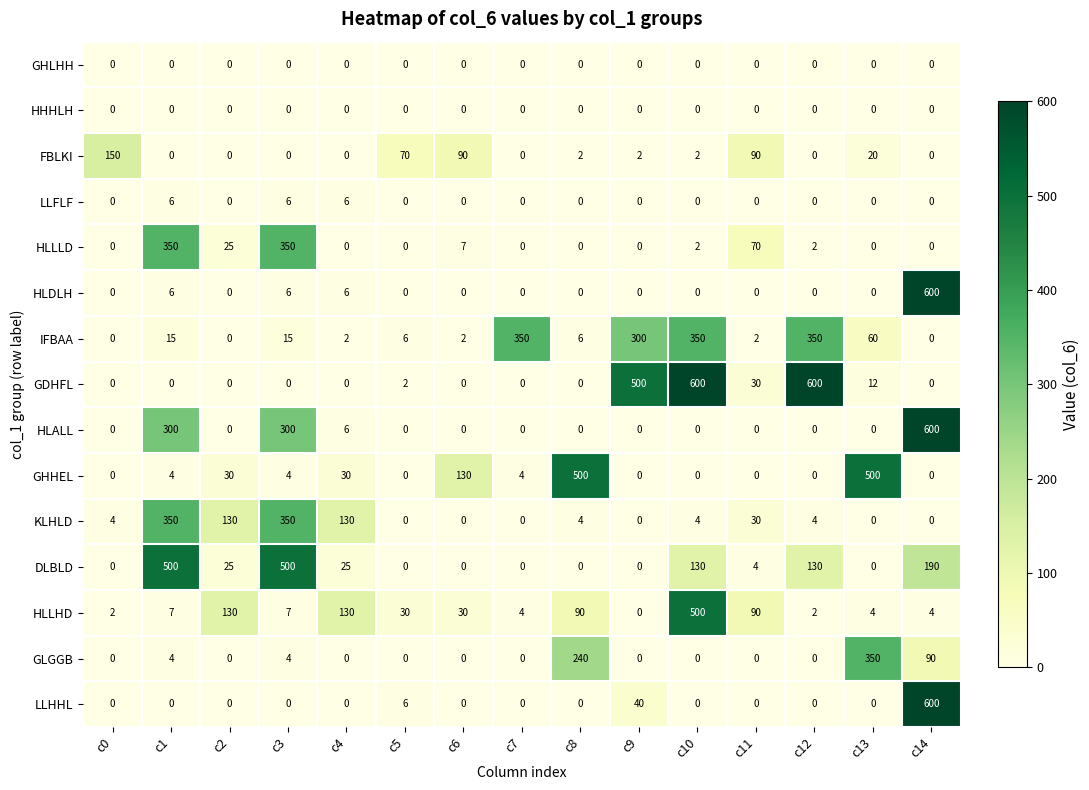

What is the difference between the maximum and second lowest values in the DLBLD series?

500